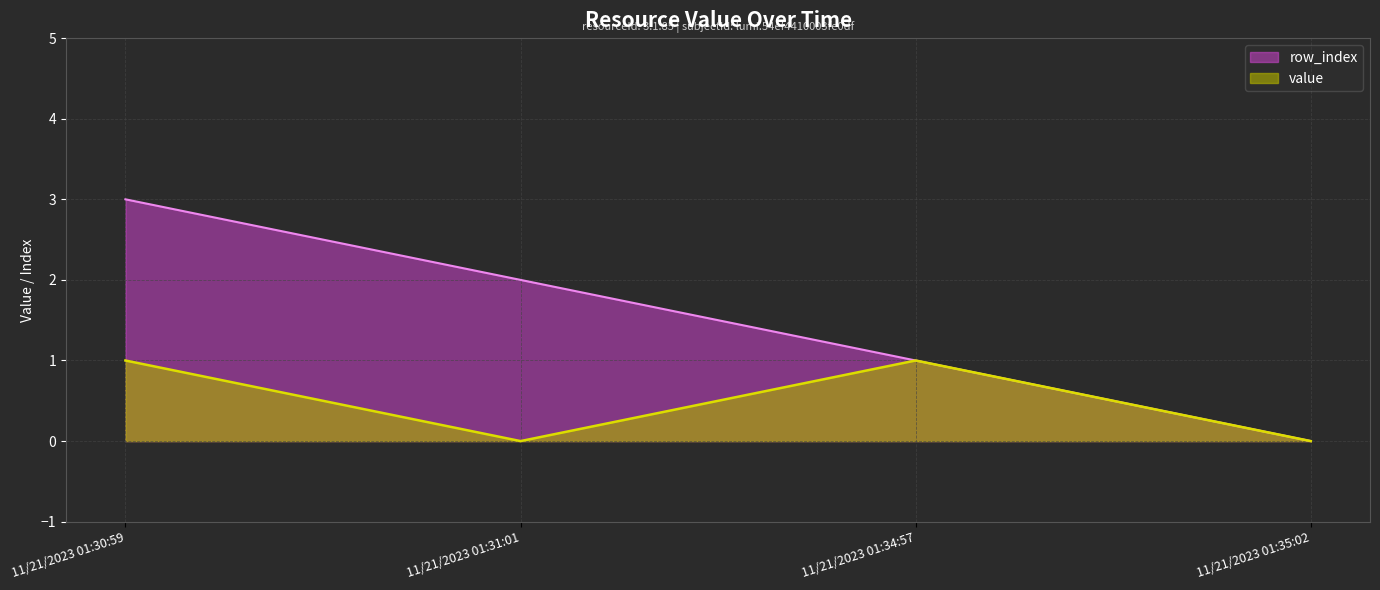

Between 11/21/2023 01:31:01 and 11/21/2023 01:35:02, which series saw the biggest shift?

row_index